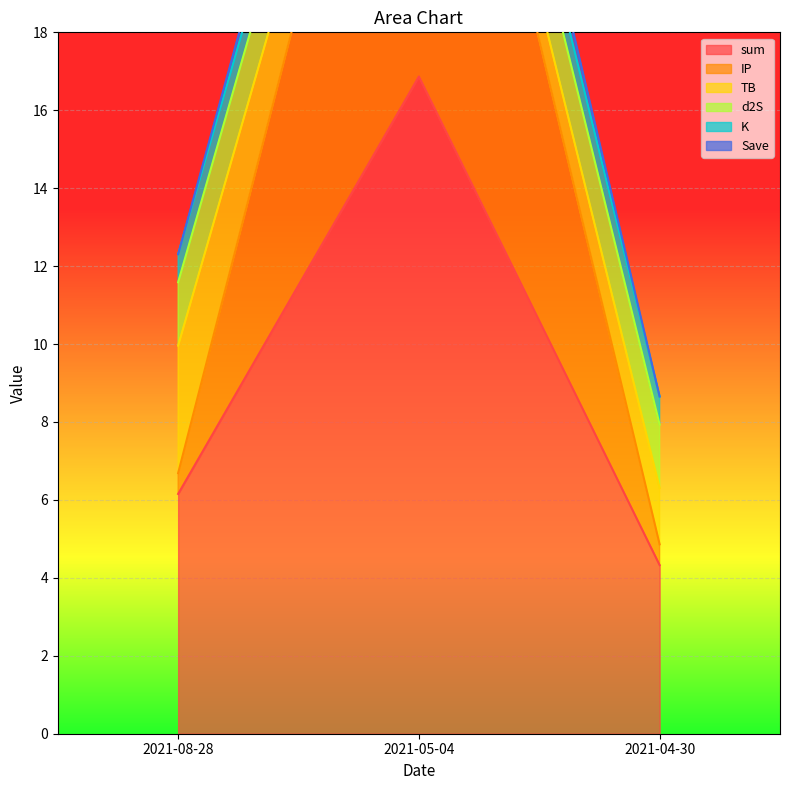

How many values in the sum series exceed 6?

2